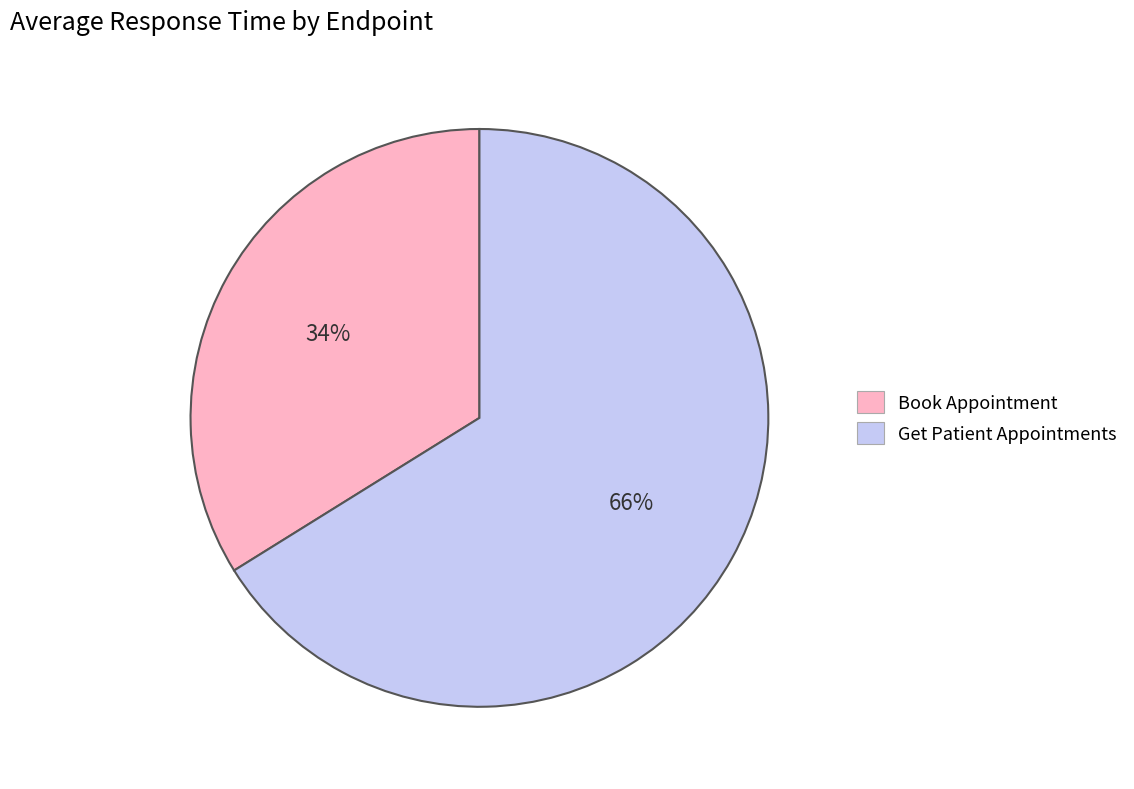

The Get Patient Appointments slice represents 66% of the pie. True or false?

True